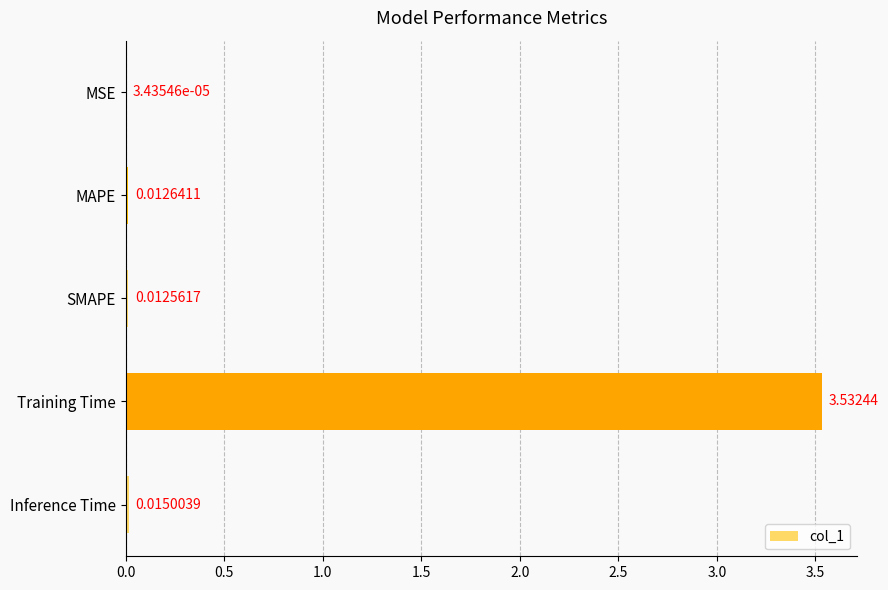

Between Inference Time and Training Time, which is larger?

Training Time